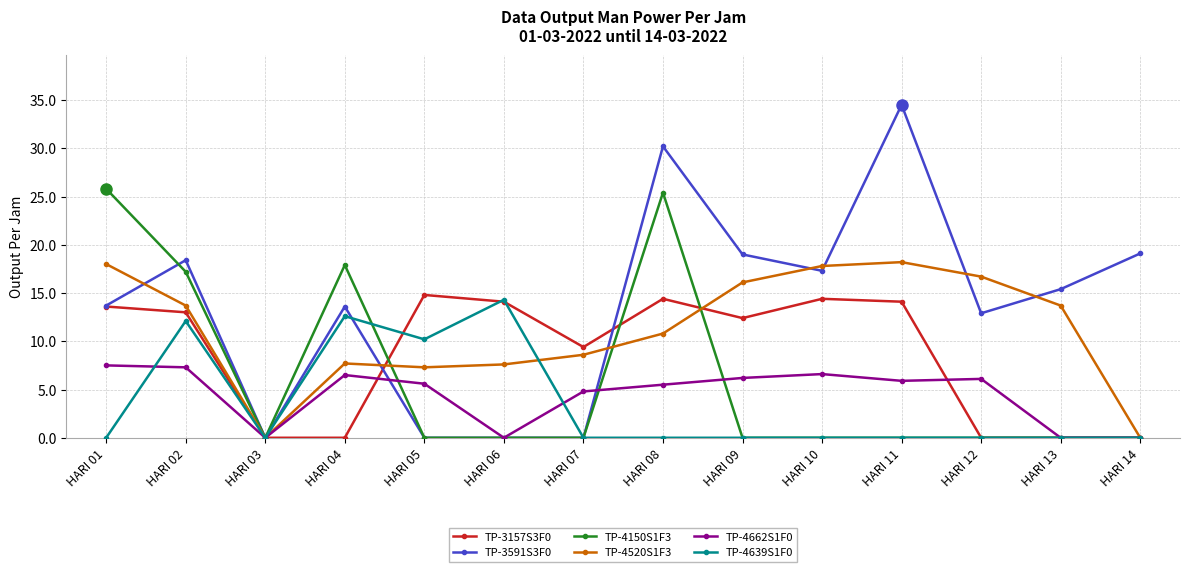

Where does the TP-4662S1F0 series first go above 5?

HARI 01